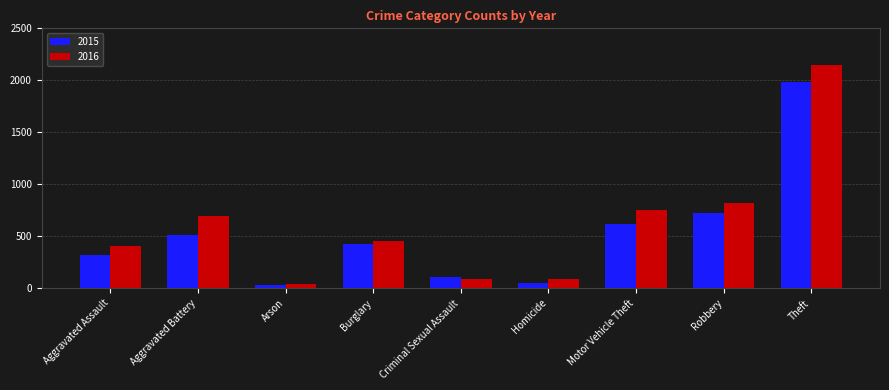

Which category has the highest value across all series?

Theft